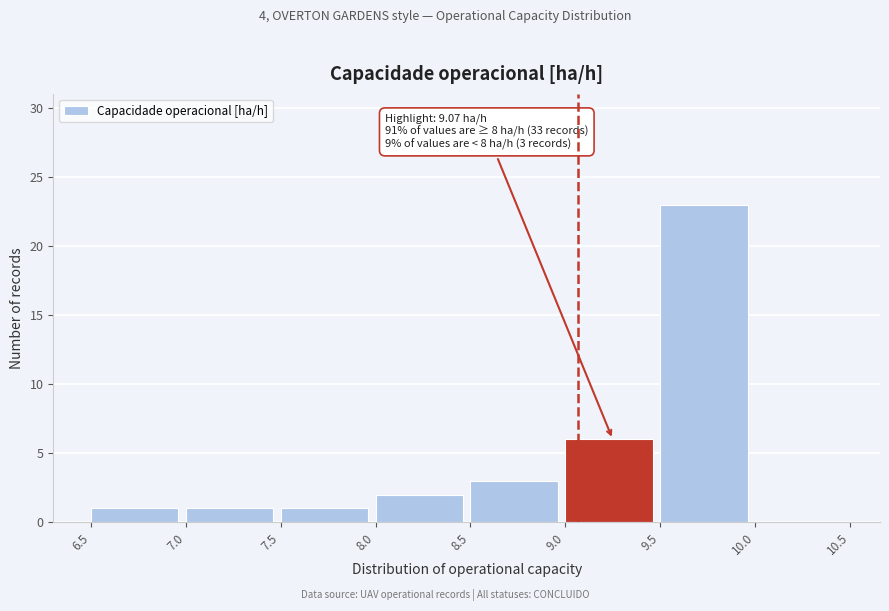

Which range on the x-axis has the tallest bar?

9.5 to 10.0